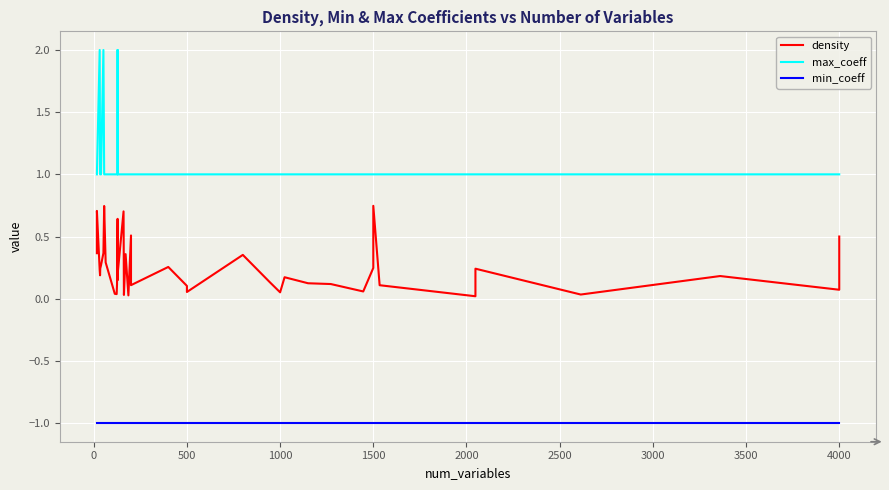

How many categories are shown in the chart?

40